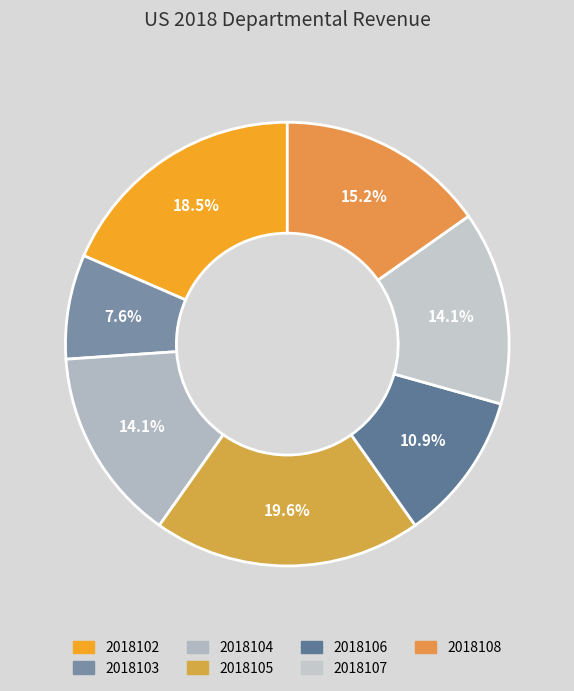

What percentage is the 2018107 slice, to the nearest percent?

14%